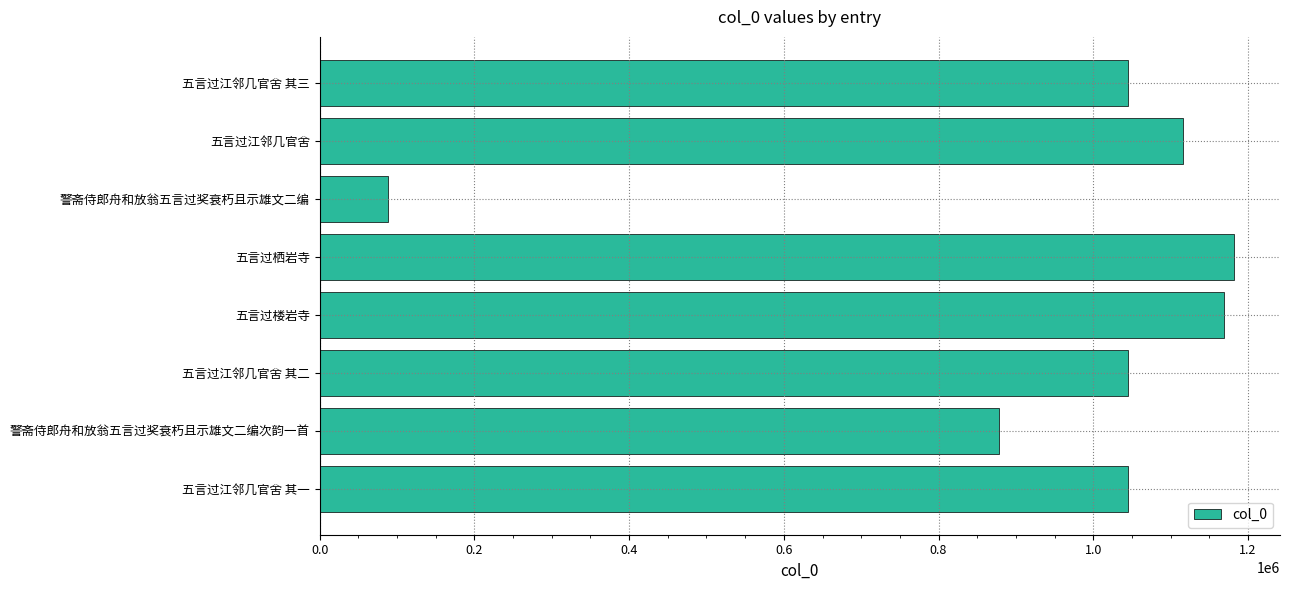

What is the average value?

946138